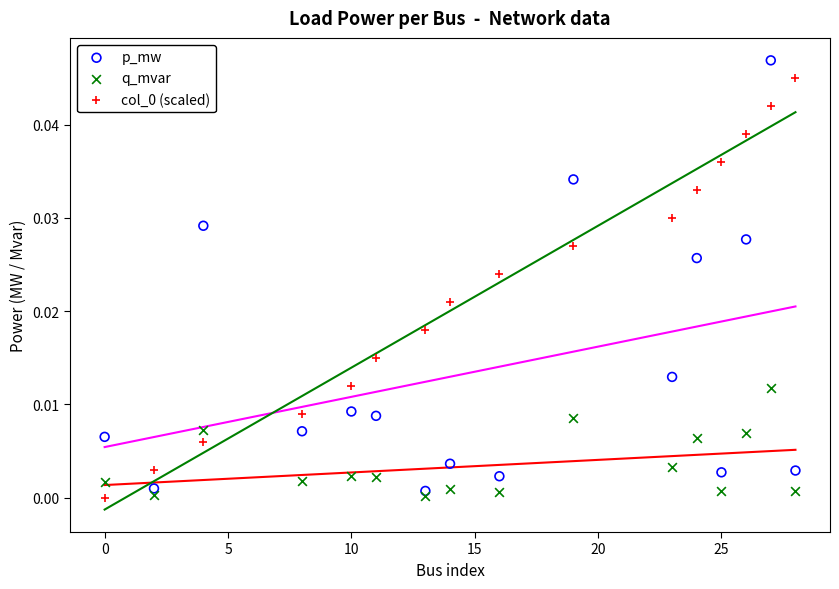

What is the X range (max minus min) for the scatter plot?

28.0